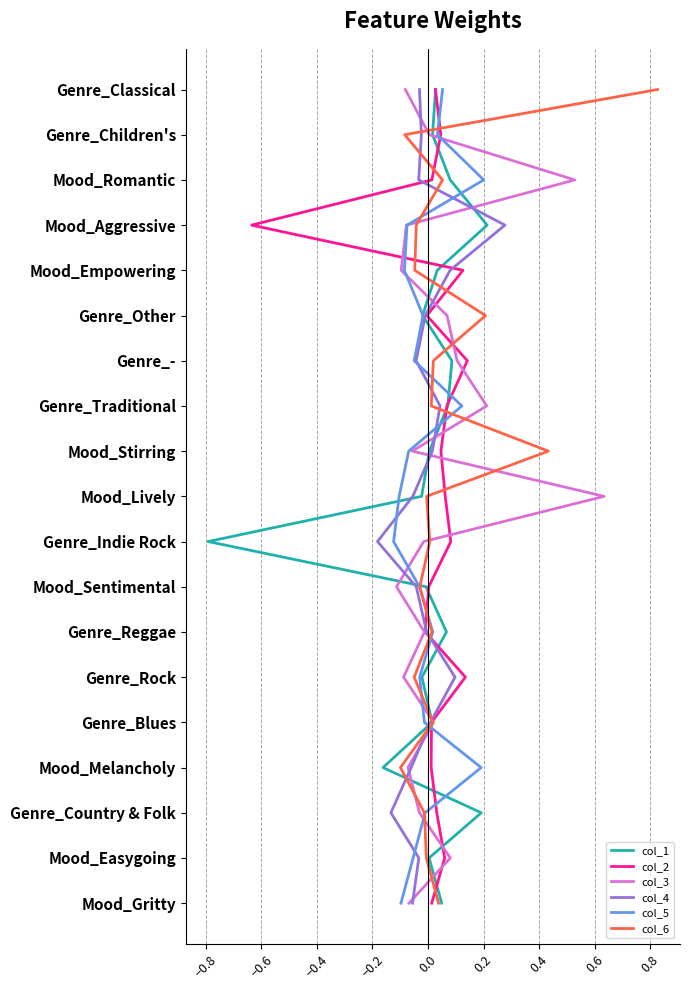

The col_6 series shows 7 at 0.0. True or false?

False